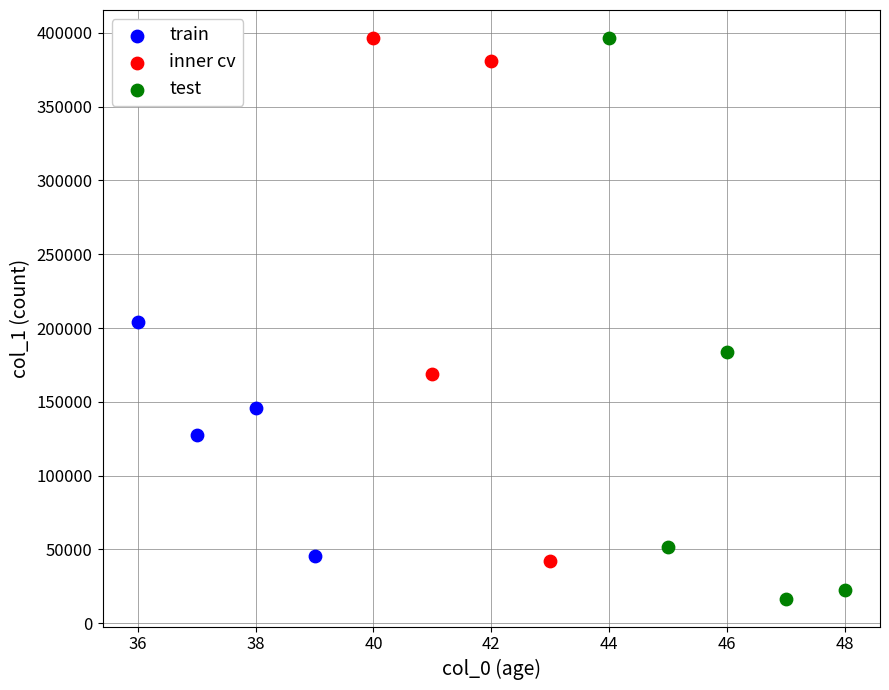

Which series has the widest spread of Y values?

test